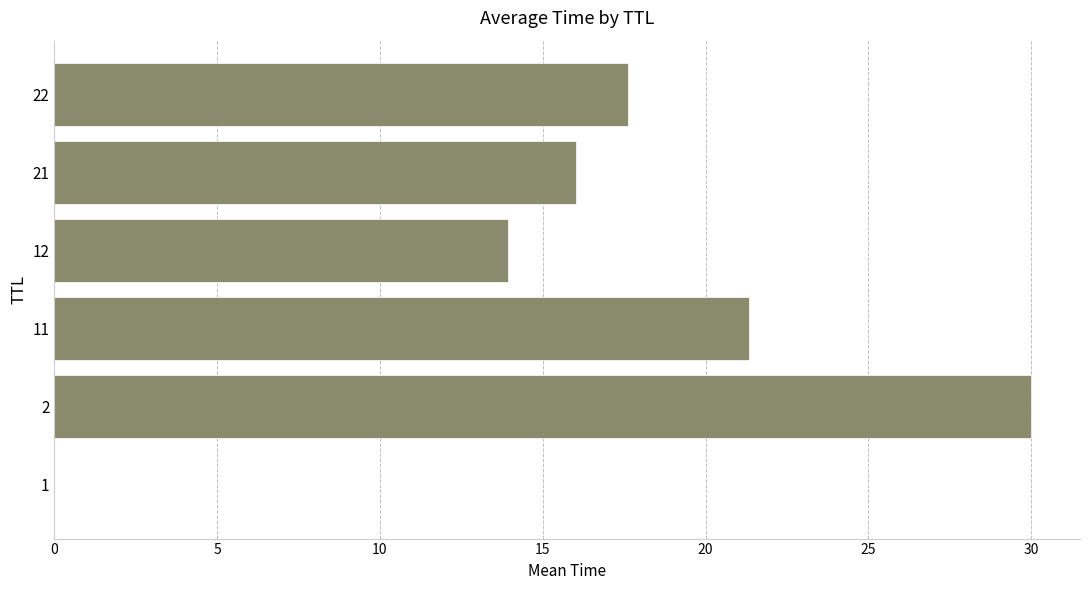

Are the bars grouped side by side (vs. stacked)?

No